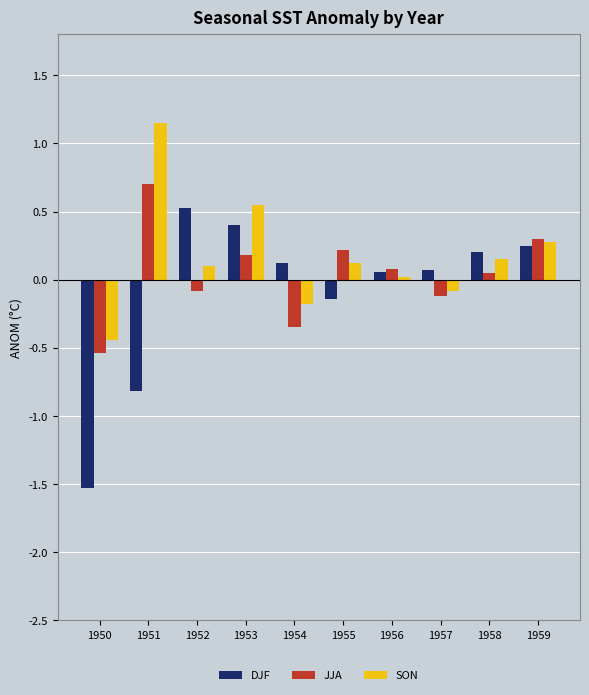

What is the total value across all series at 1959?

0.8